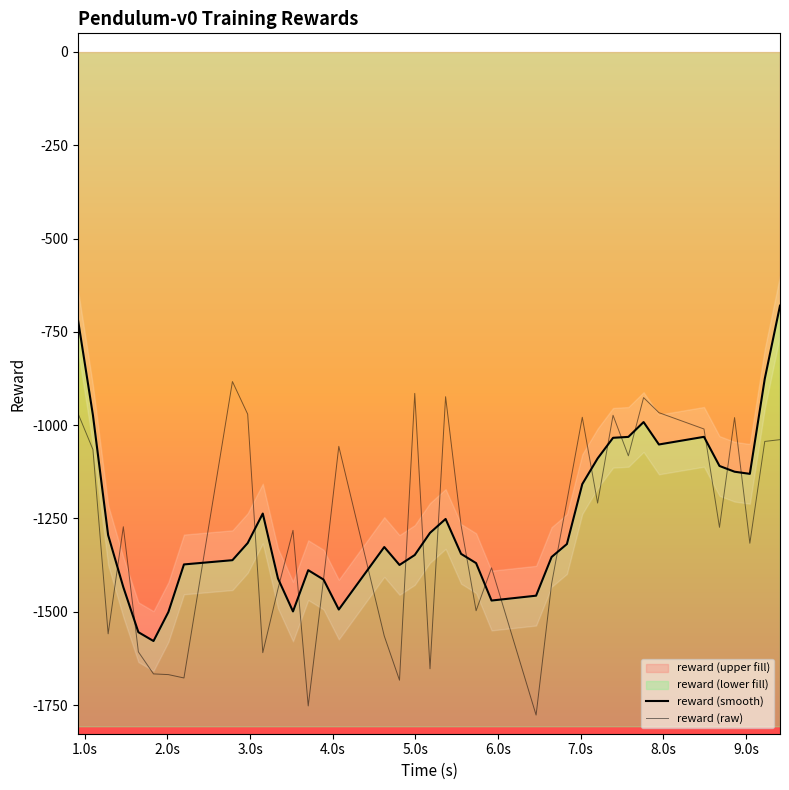

What is the label of the 2nd point from the left?

1.0s